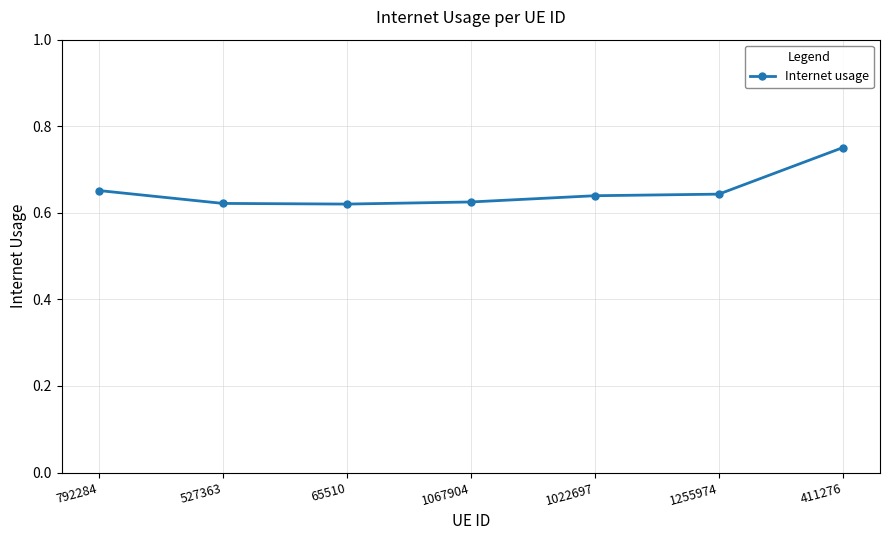

What is the sum of all values?

4.6